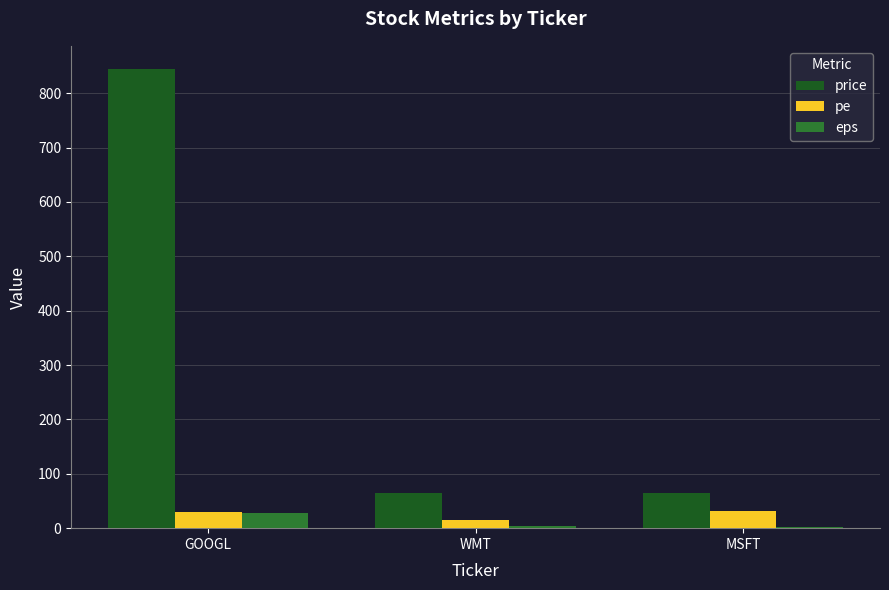

At which category is the sum across all series the highest?

GOOGL